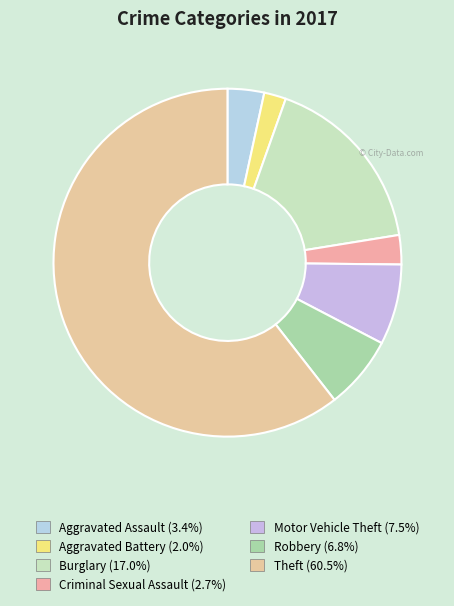

To the nearest percent, what percentage of the pie is Motor Vehicle Theft?

7%